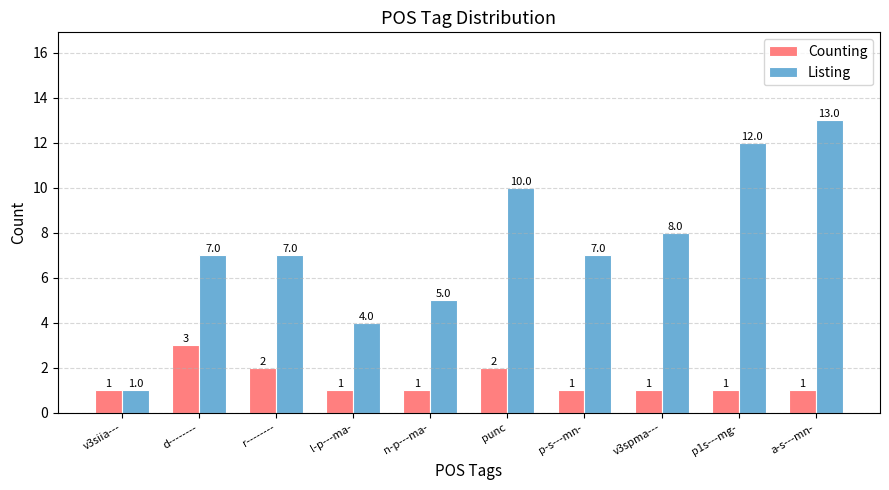

List the series in order of their overall mean, lowest first.

Counting, Listing